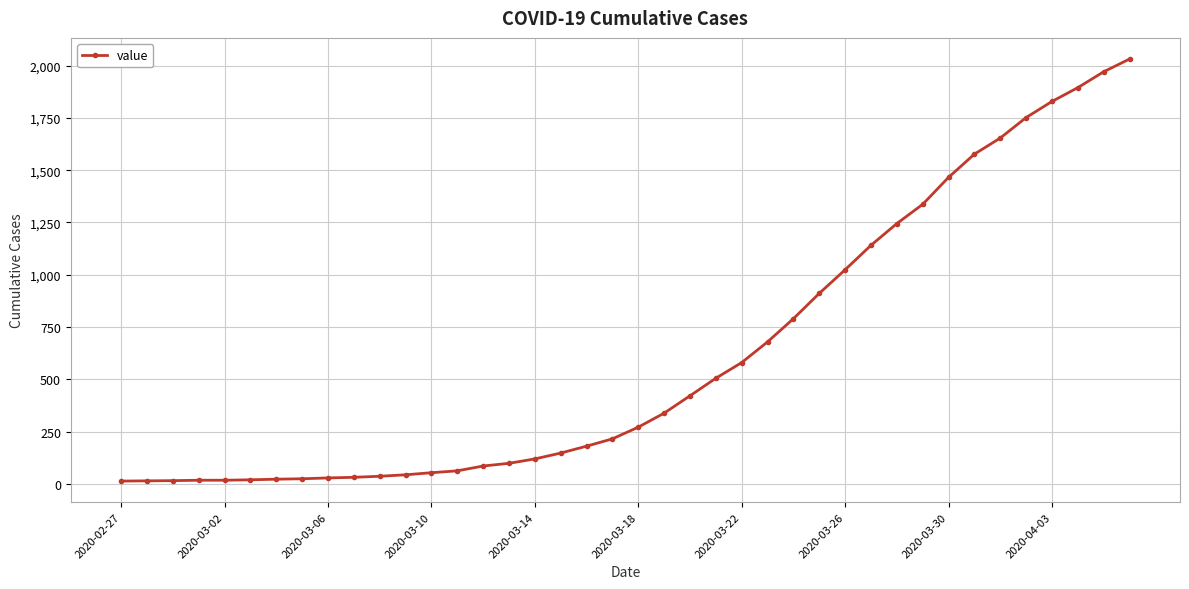

How many lines are shown in the chart?

1